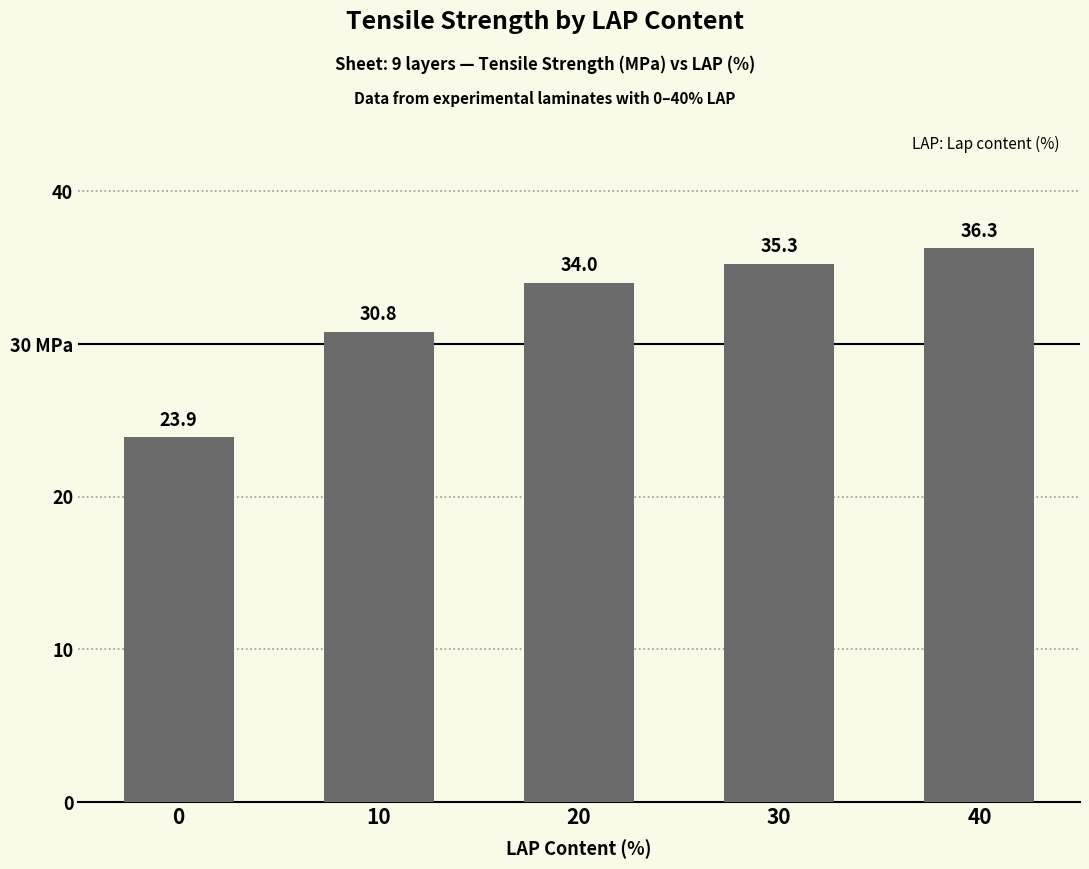

List the labels in order of value, largest first.

40, 30, 20, 10, 0